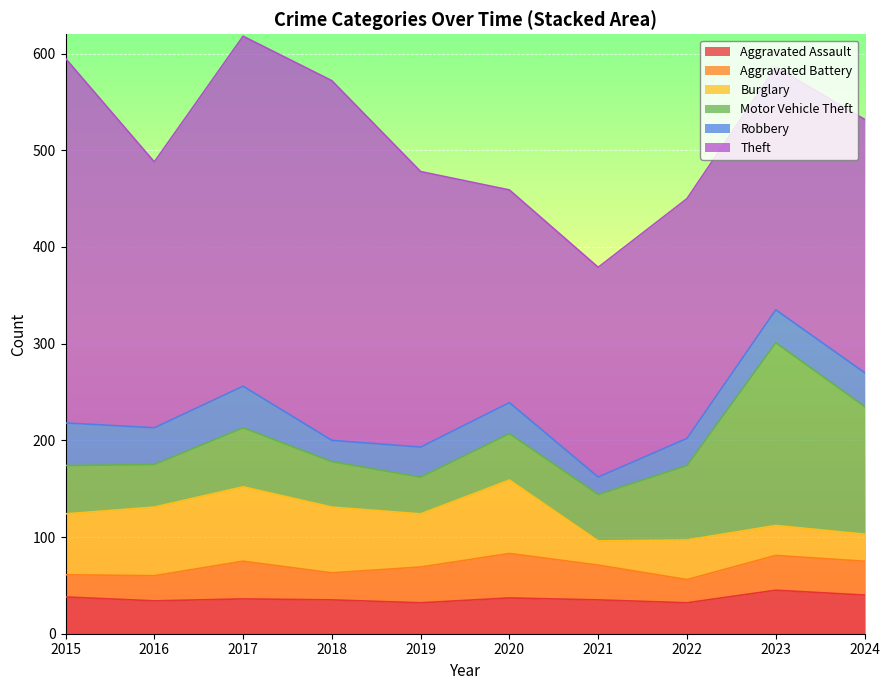

Which category has the lowest value across all series?

2021